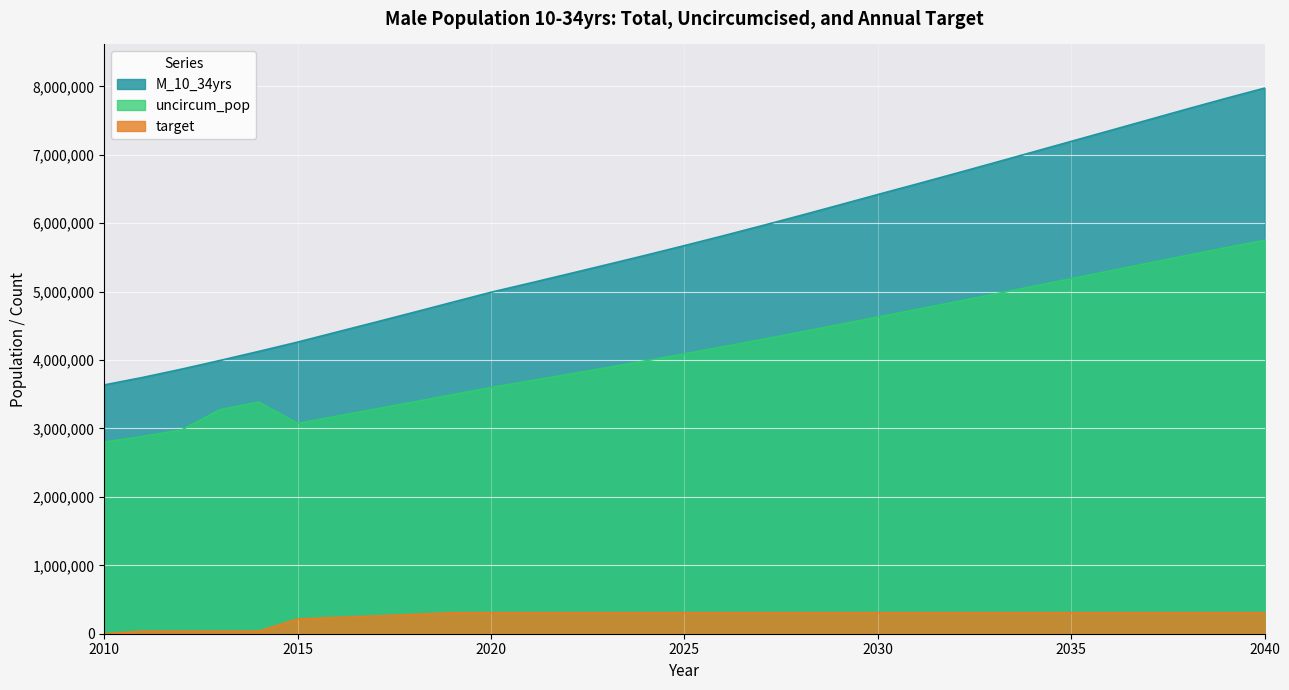

The uncircum_pop series shows 5505345 at 2017. True or false?

False